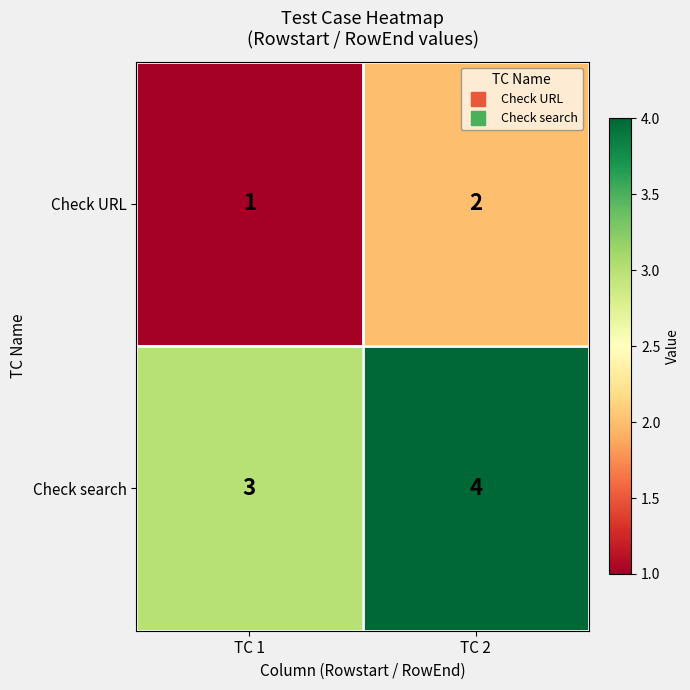

What is the lowest value of the Check search series?

3